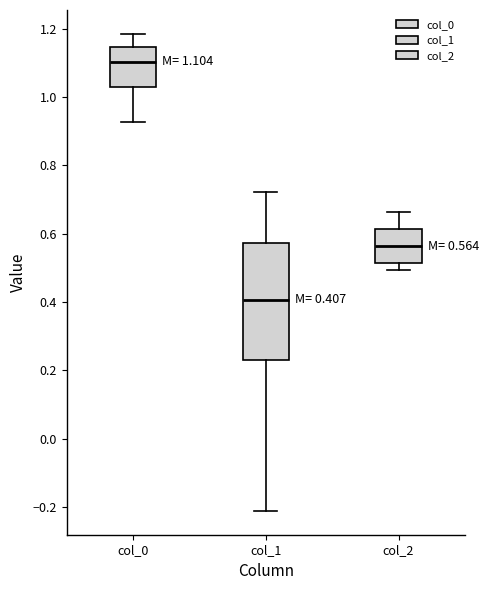

Which box has the lowest median line?

col_1